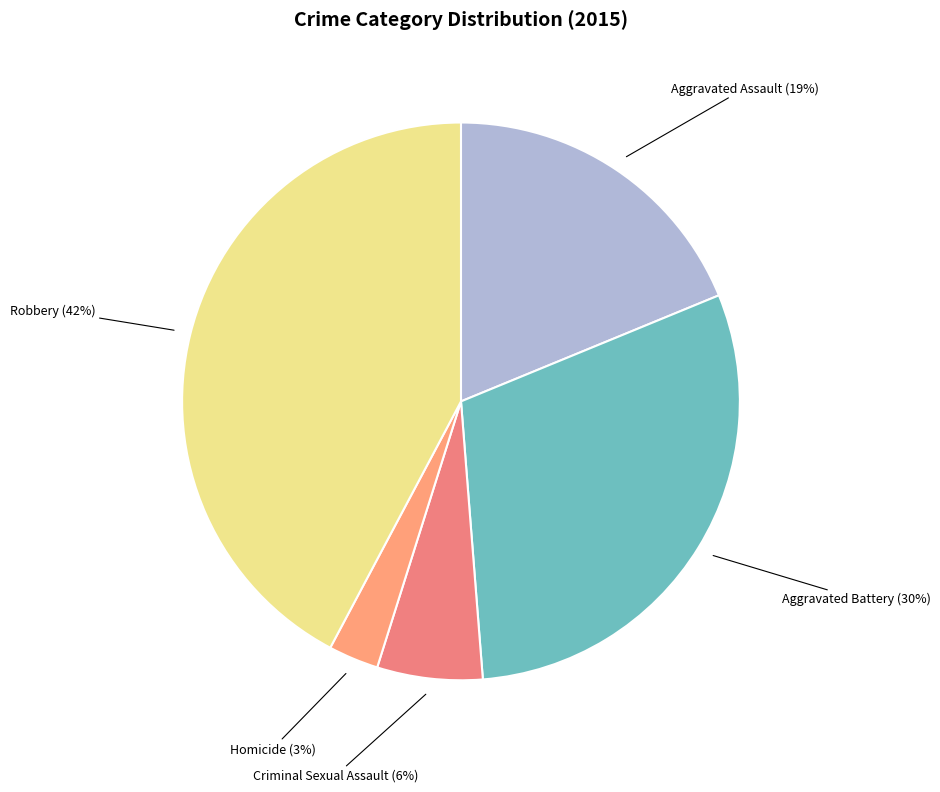

Is there a majority slice in this chart?

No